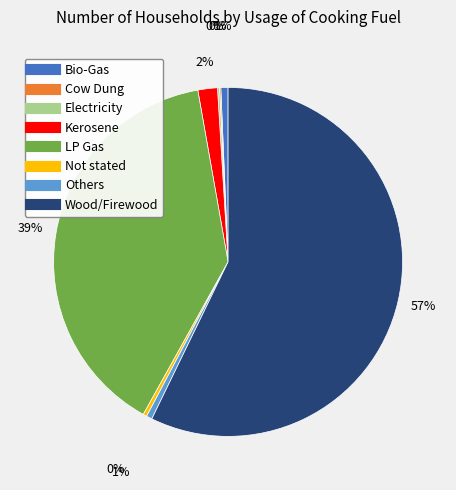

Is the sum of Others and Not stated greater than half?

No